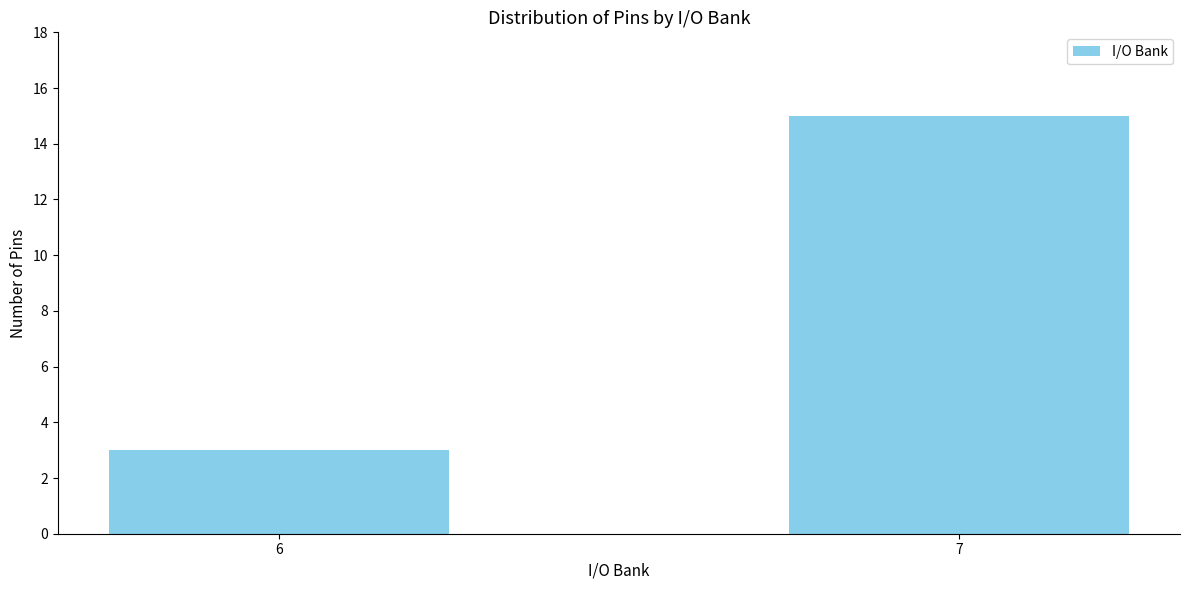

Which label corresponds to the largest value in the chart?

7